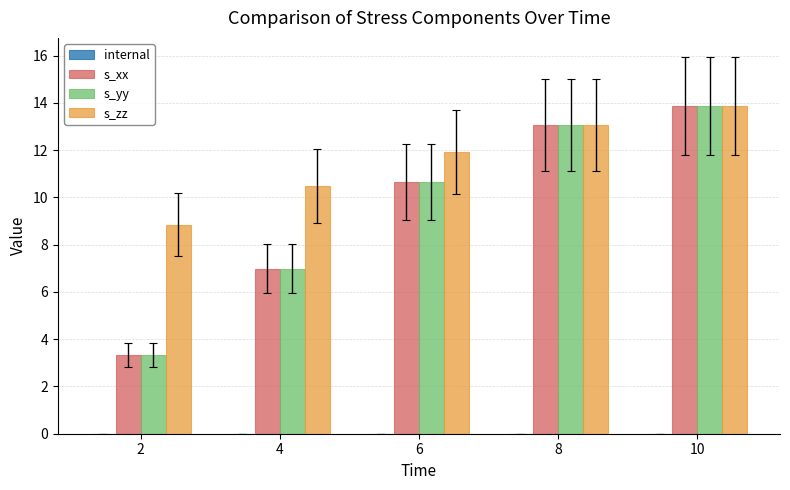

At which label is s_xx closest to 8?

4